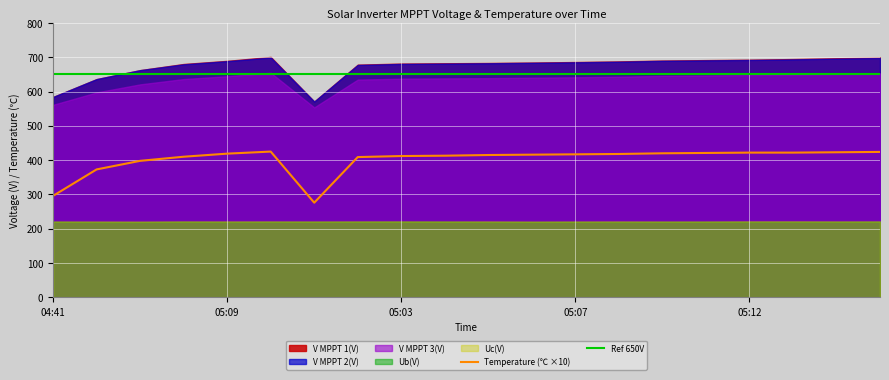

What is the sum of all Uc(V) values?

4430.2